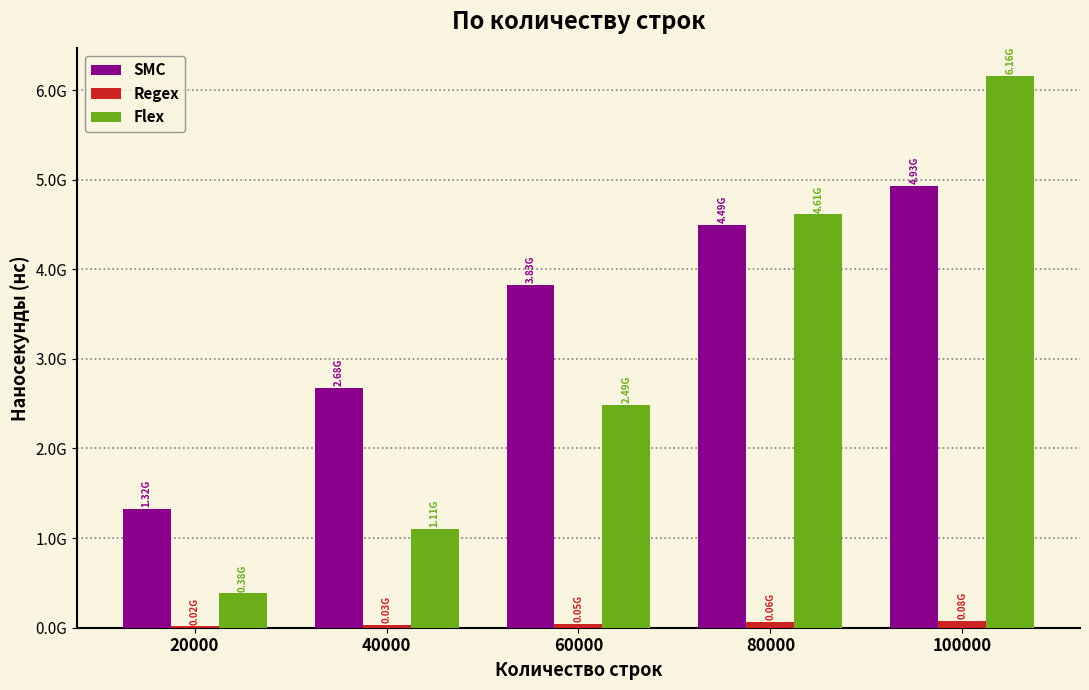

At how many categories does at least one series exceed 5857547966?

1